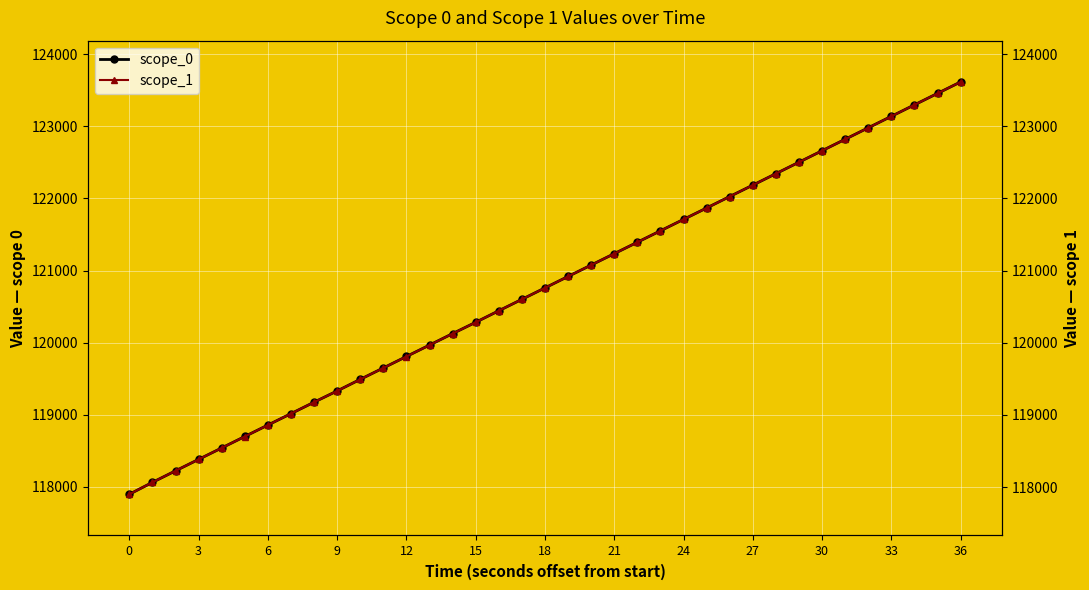

Is it true that scope_1 equals 121552.1 at 23?

True